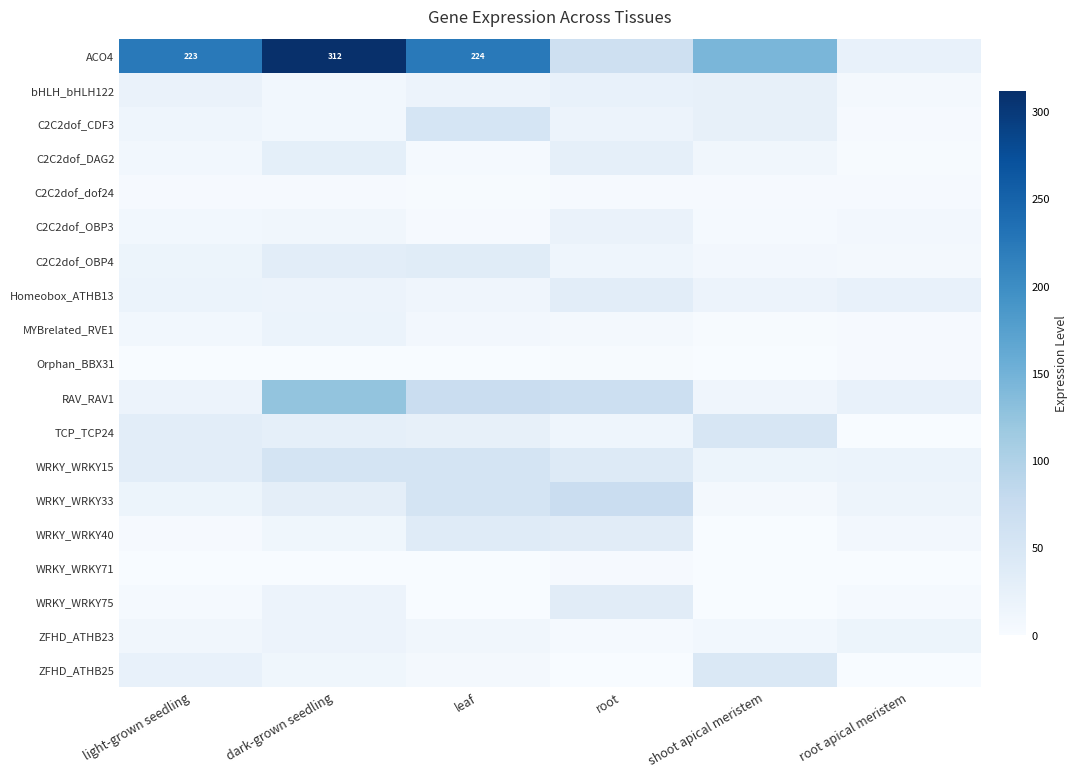

What is the difference between the highest and lowest values at dark-grown seedling?

311.7